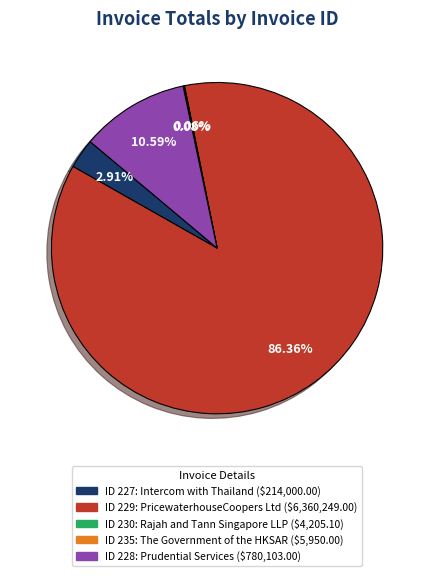

Is there a majority slice in this chart?

Yes